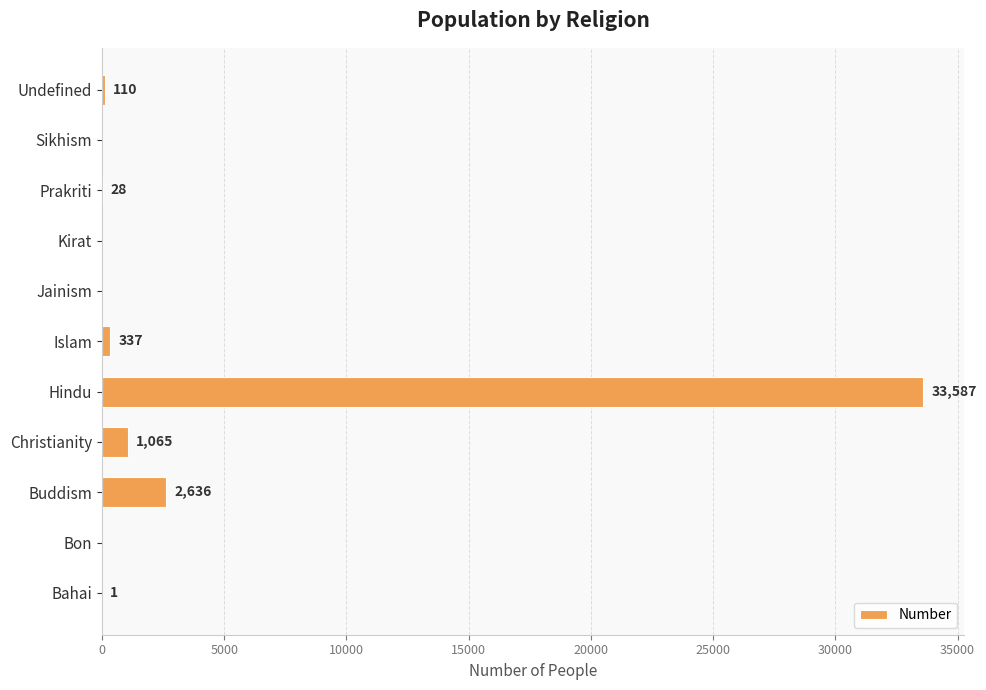

At which category does the chart reach its peak across all series?

Hindu